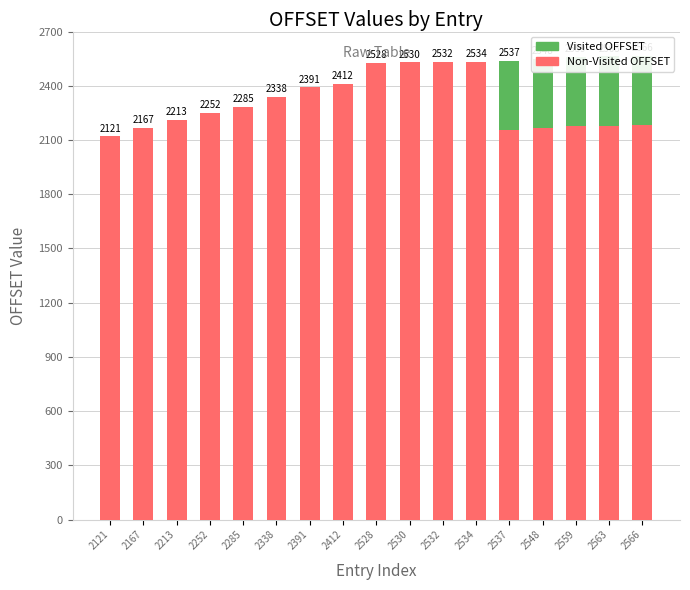

How many bars are there in total?

34